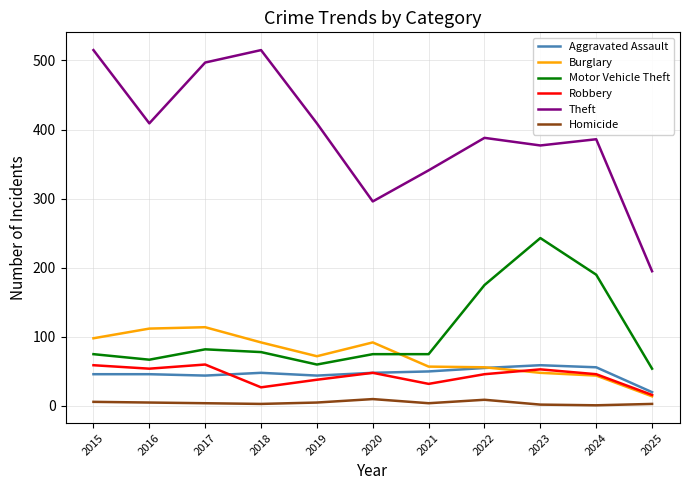

What is the difference between the highest and lowest values at 2020?

286